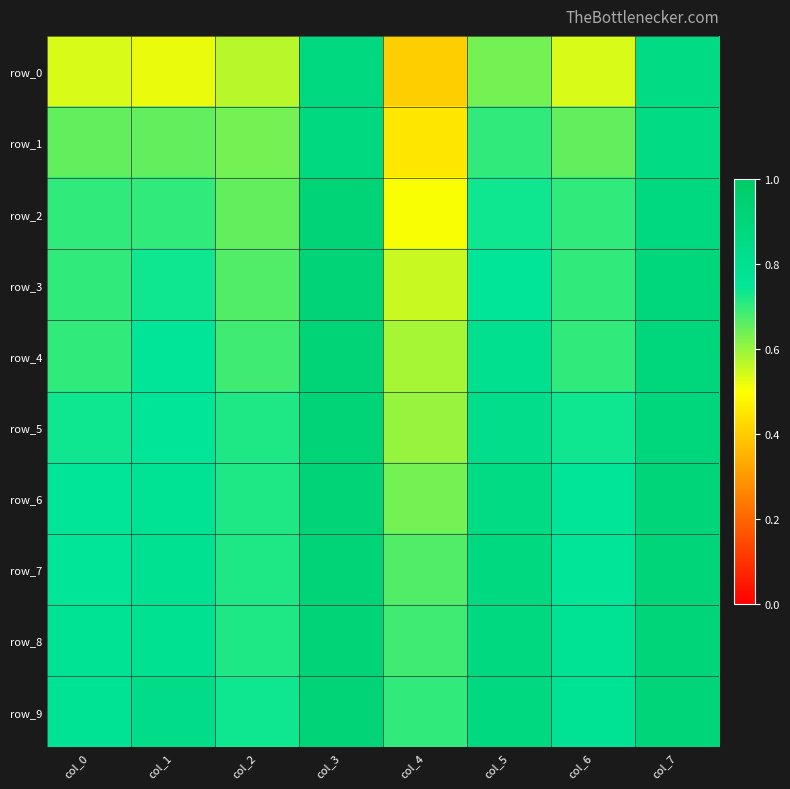

At col_7, list the series in order from smallest to largest.

row_0, row_1, row_2, row_3, row_4, row_5, row_6, row_7, row_8, row_9